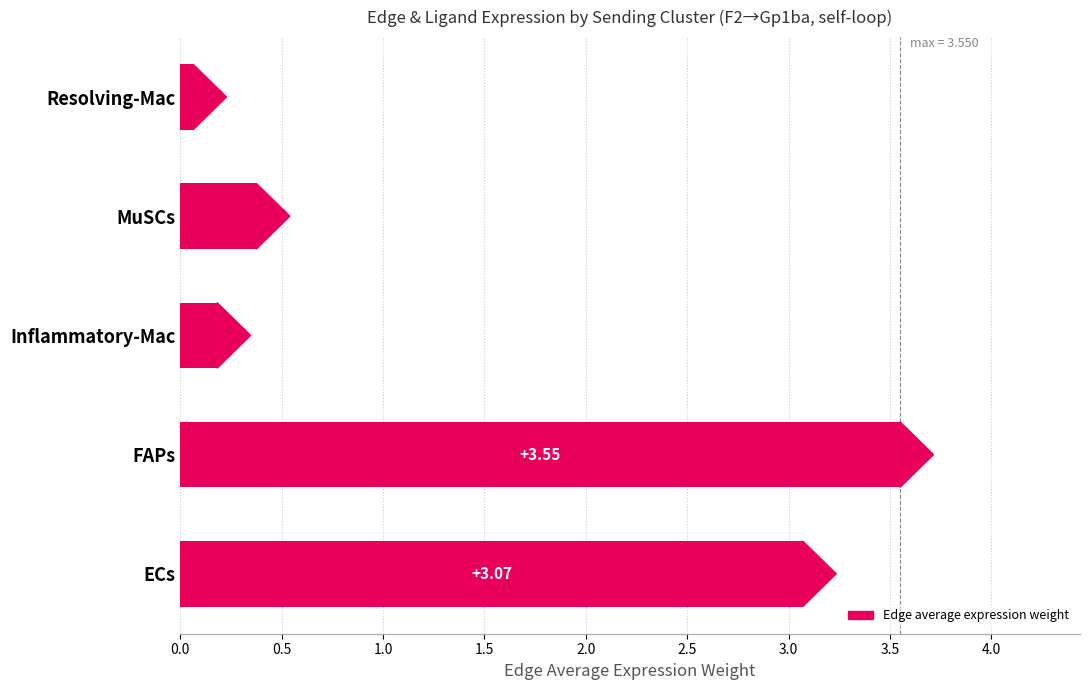

Rank the categories by value from highest to lowest.

FAPs, ECs, MuSCs, Inflammatory-Mac, Resolving-Mac